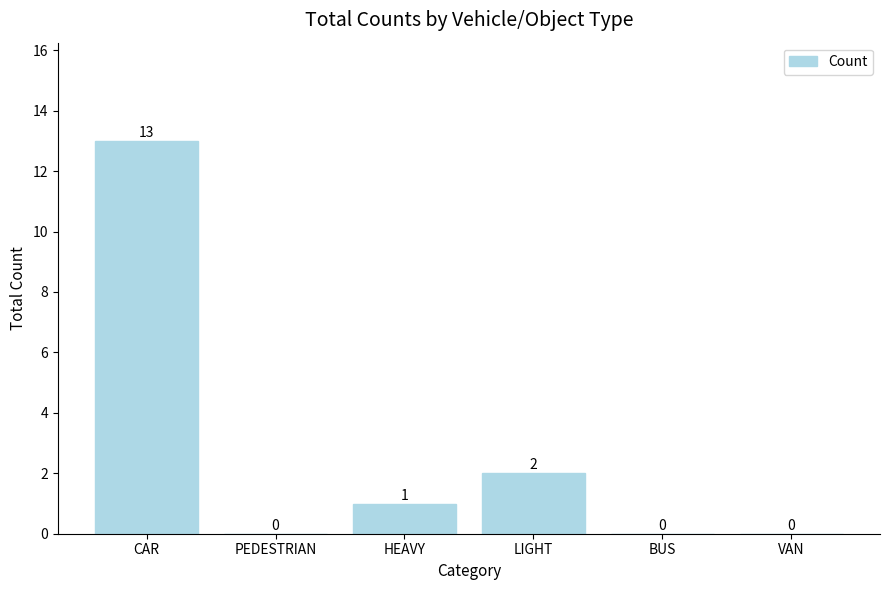

What is the sum of the values at HEAVY and CAR?

14